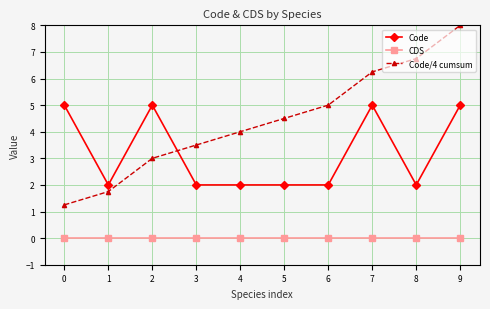

Which series has the largest total across all categories?

Code/4 cumsum